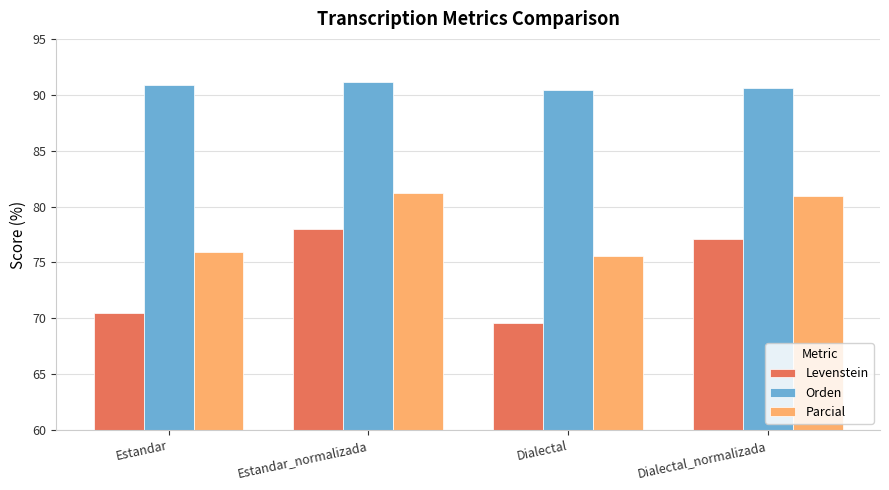

Reading left to right, what are all the values shown in this chart?

Levenstein: 70.5	78.0	69.6	77.1
Orden: 90.9	91.1	90.4	90.6
Parcial: 75.9	81.2	75.6	80.9